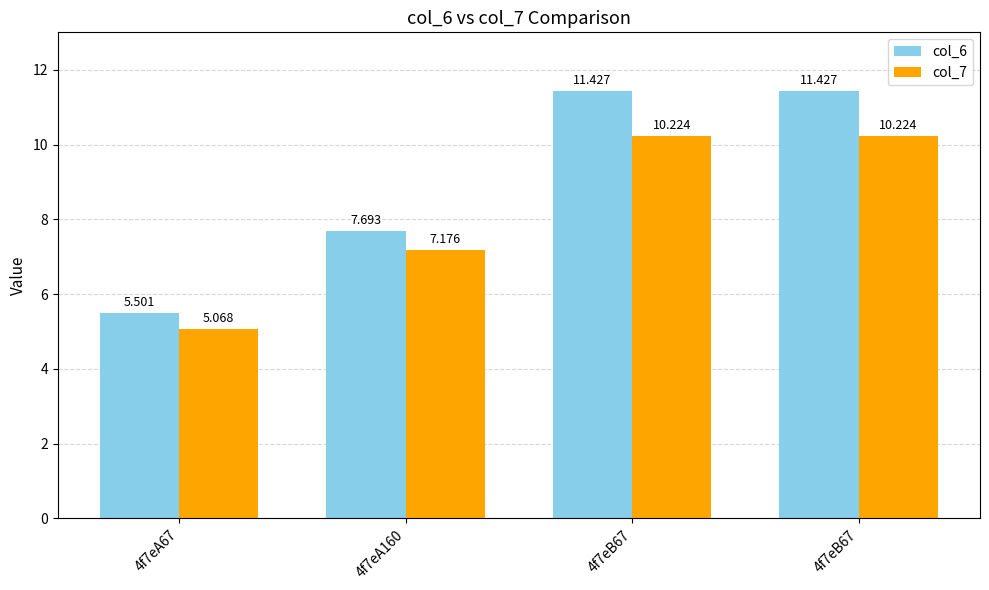

True or false: col_7 has a value of 7.3 at 4f7eA67.

False